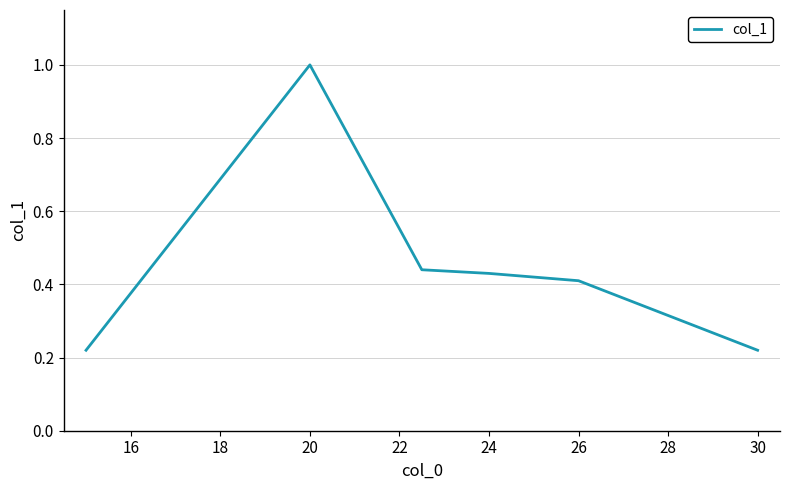

What is the greatest value displayed?

1.0